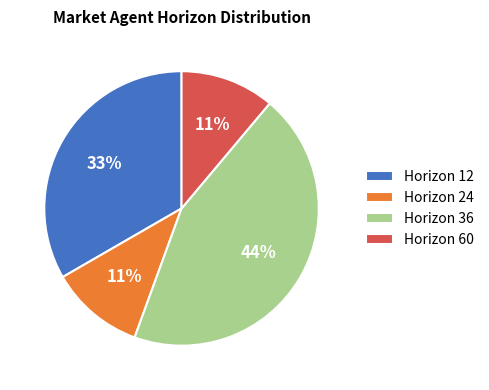

Which category has the biggest portion of the pie?

Horizon 36